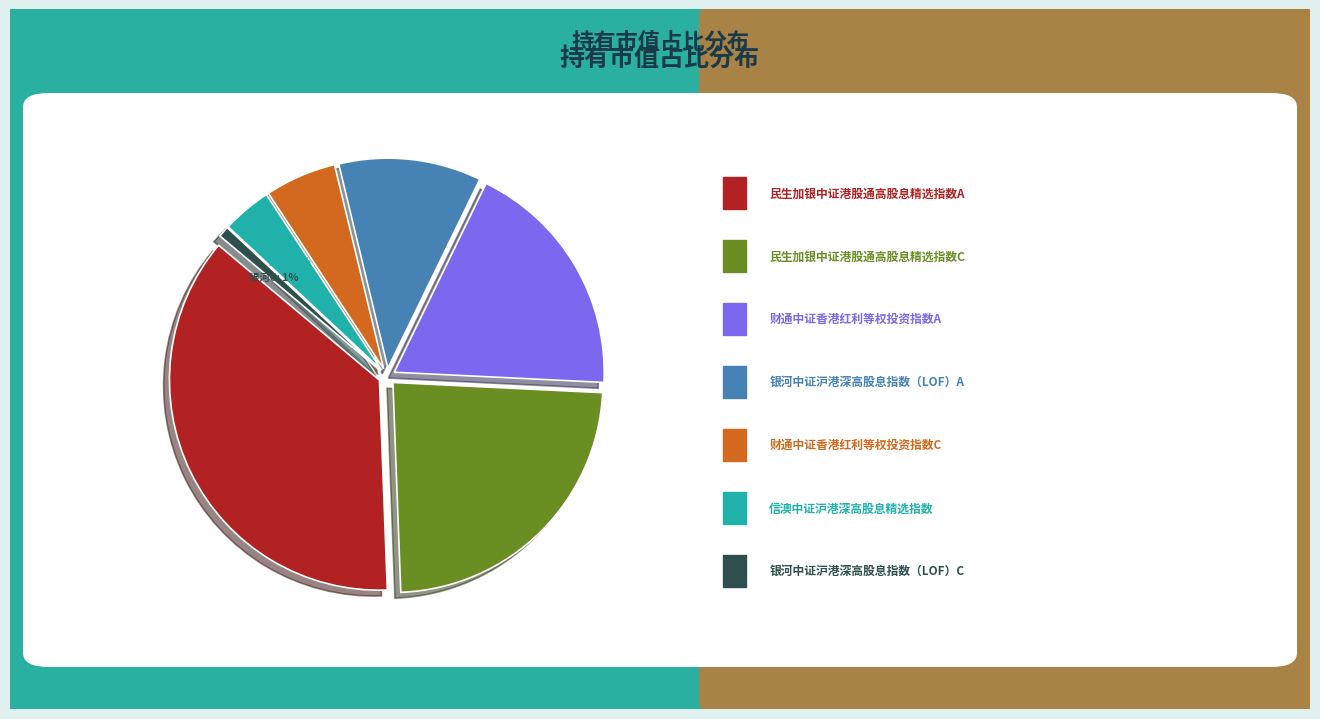

Rank the categories by value from highest to lowest.

民生加银中证港股通高股息精选指数A, 民生加银中证港股通高股息精选指数C, 财通中证香港红利等权投资指数A, 银河中证沪港深高股息指数（LOF）A, 财通中证香港红利等权投资指数C, 信澳中证沪港深高股息精选指数, 银河中证沪港深高股息指数（LOF）C